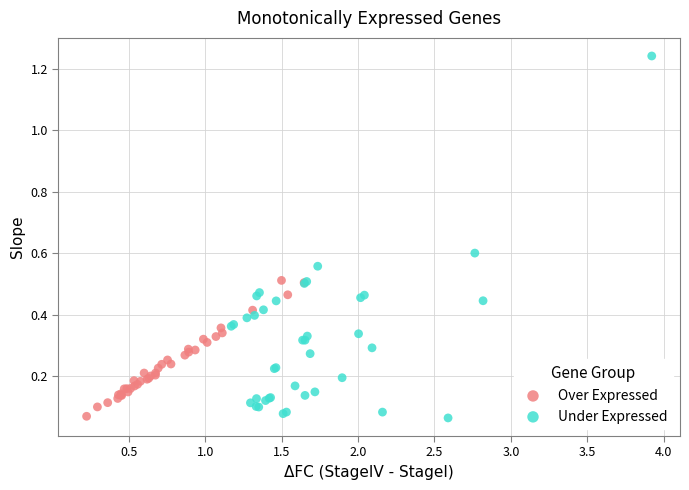

Which series reaches the maximum Y coordinate?

Under Expressed